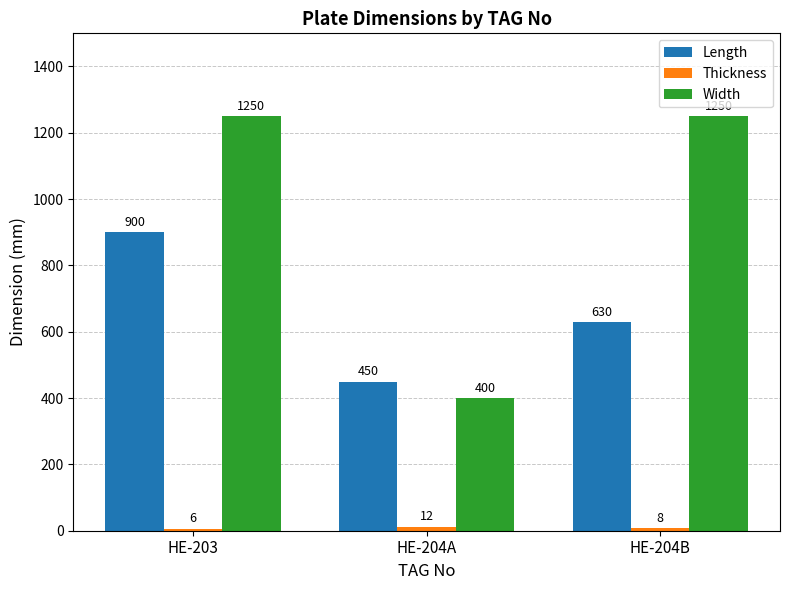

Is it true that Length equals 979 at HE-204B?

False